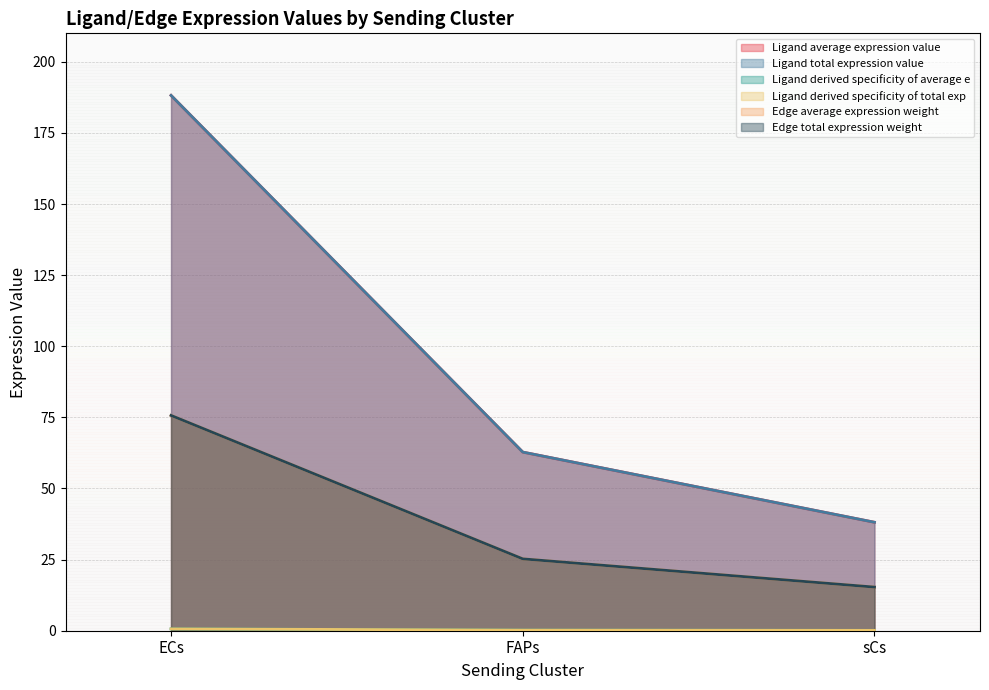

Does the chart have visible grid lines?

Yes